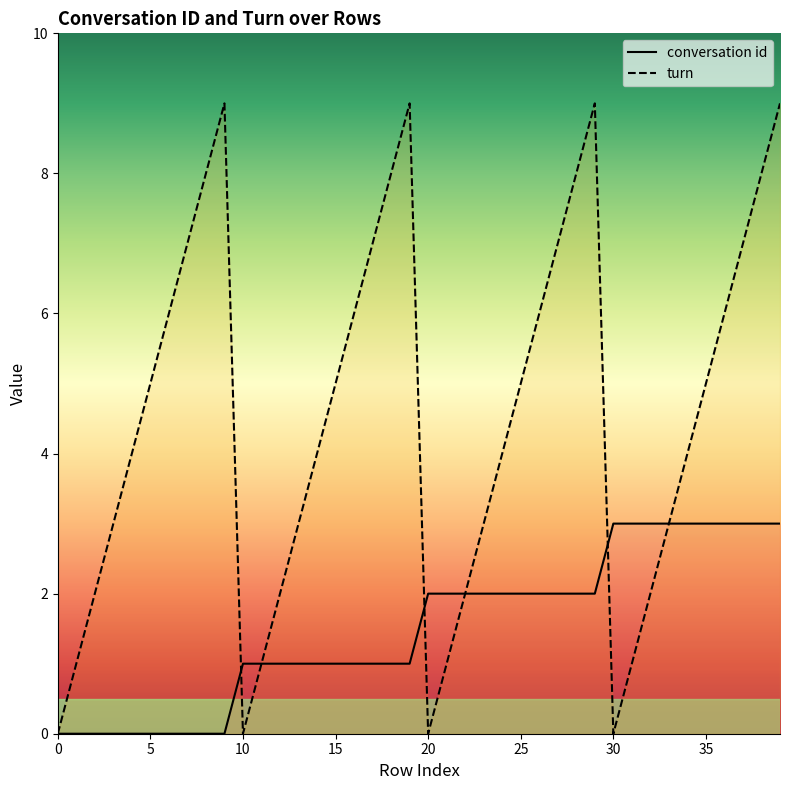

What is the approximate value of turn at 36?

6